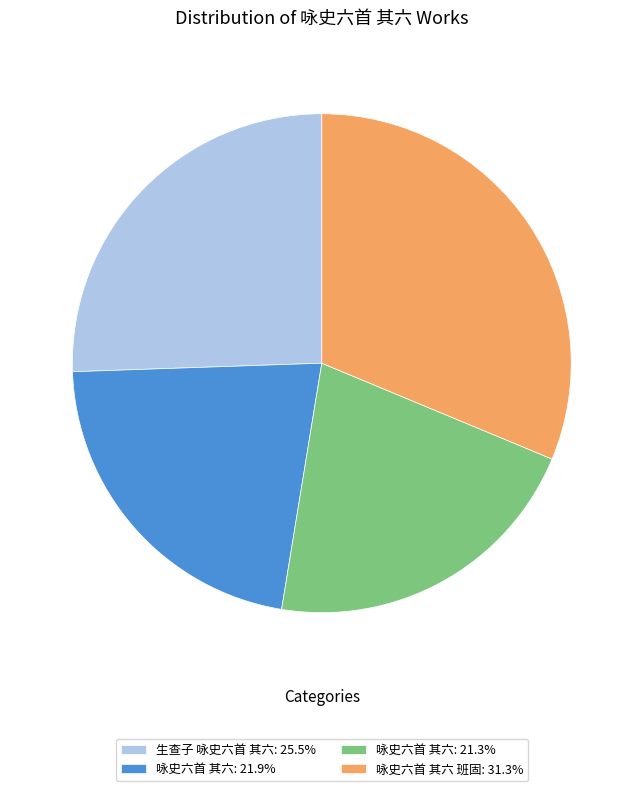

Is there a majority slice in this chart?

No